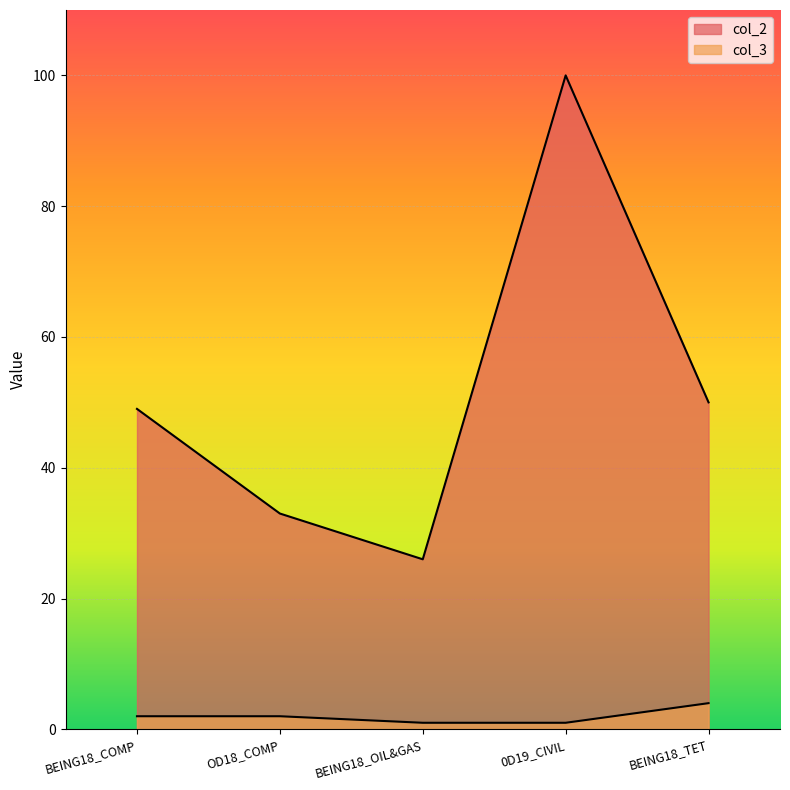

What is the spread (max minus min) of values at BEING18_TET?

46